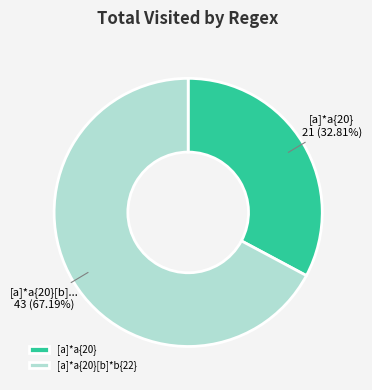

How many slices are in this pie chart?

2